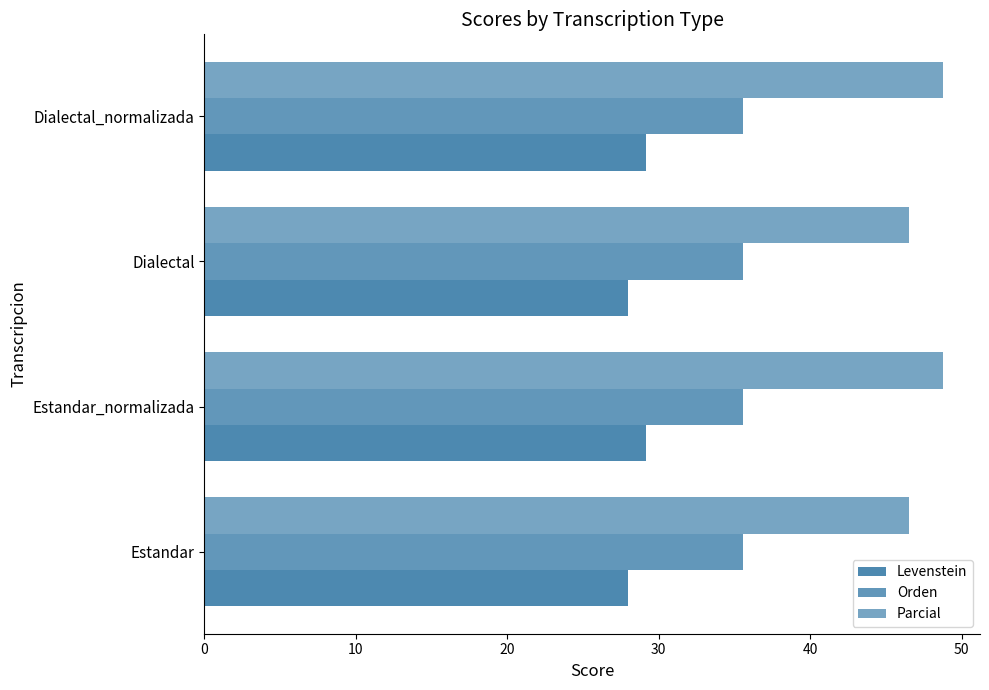

How many distinct data groups are displayed?

3